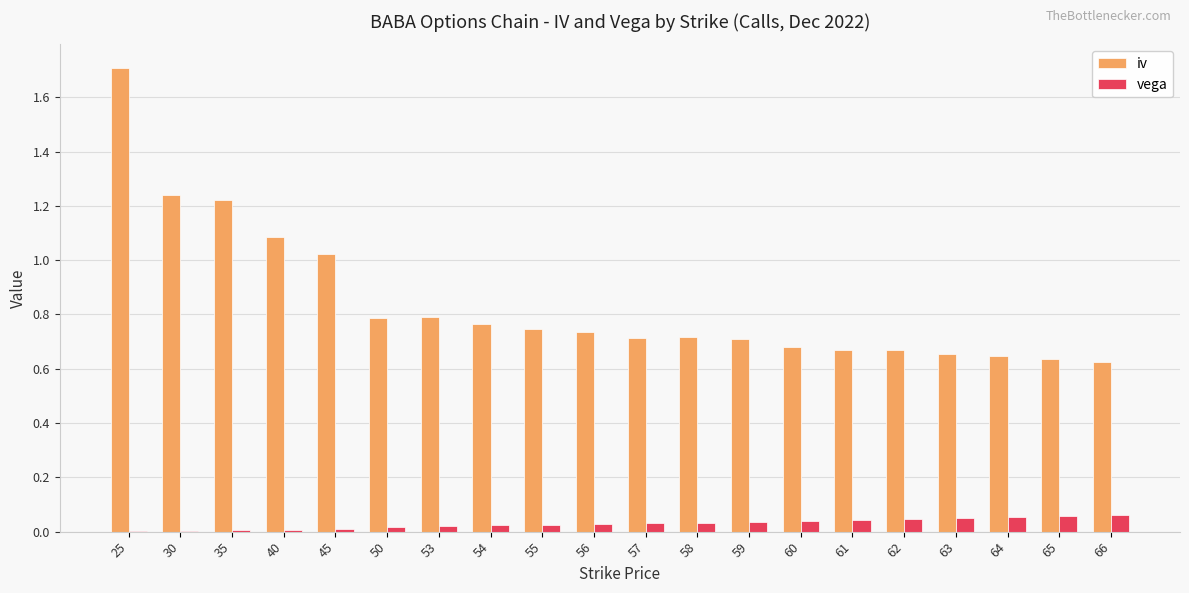

What is the maximum value for iv?

1.7